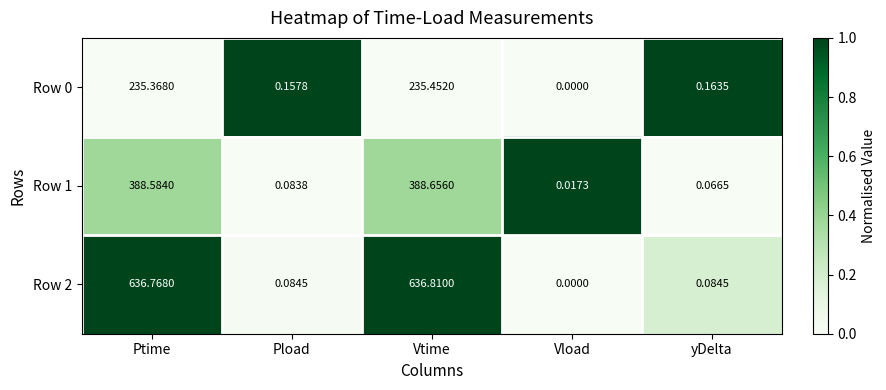

Rank the categories by Row 0 value from highest to lowest.

Vtime, Ptime, yDelta, Pload, Vload